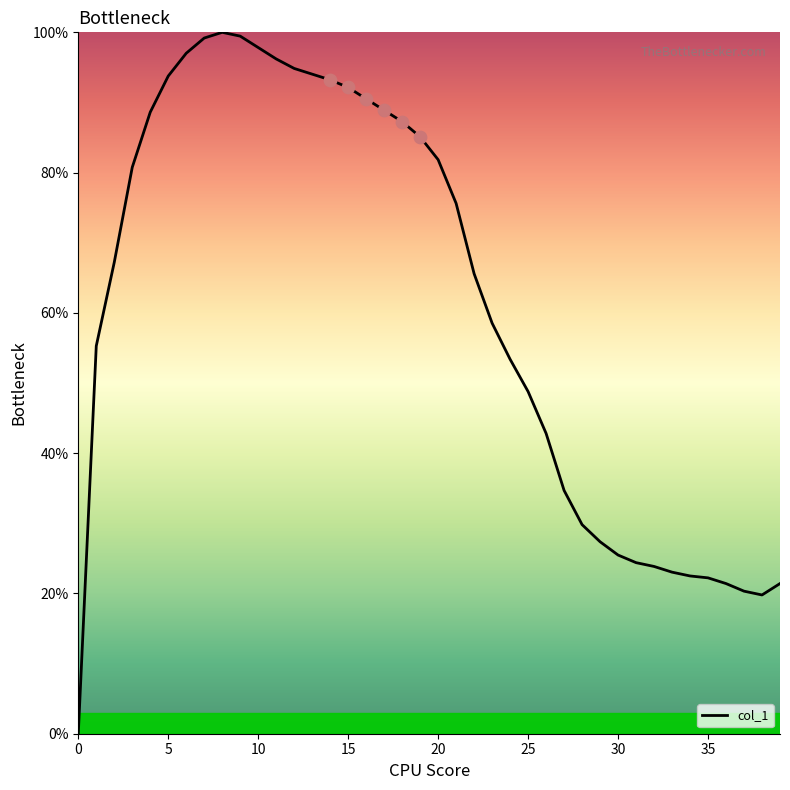

What is the difference between the maximum and minimum values?

100.0